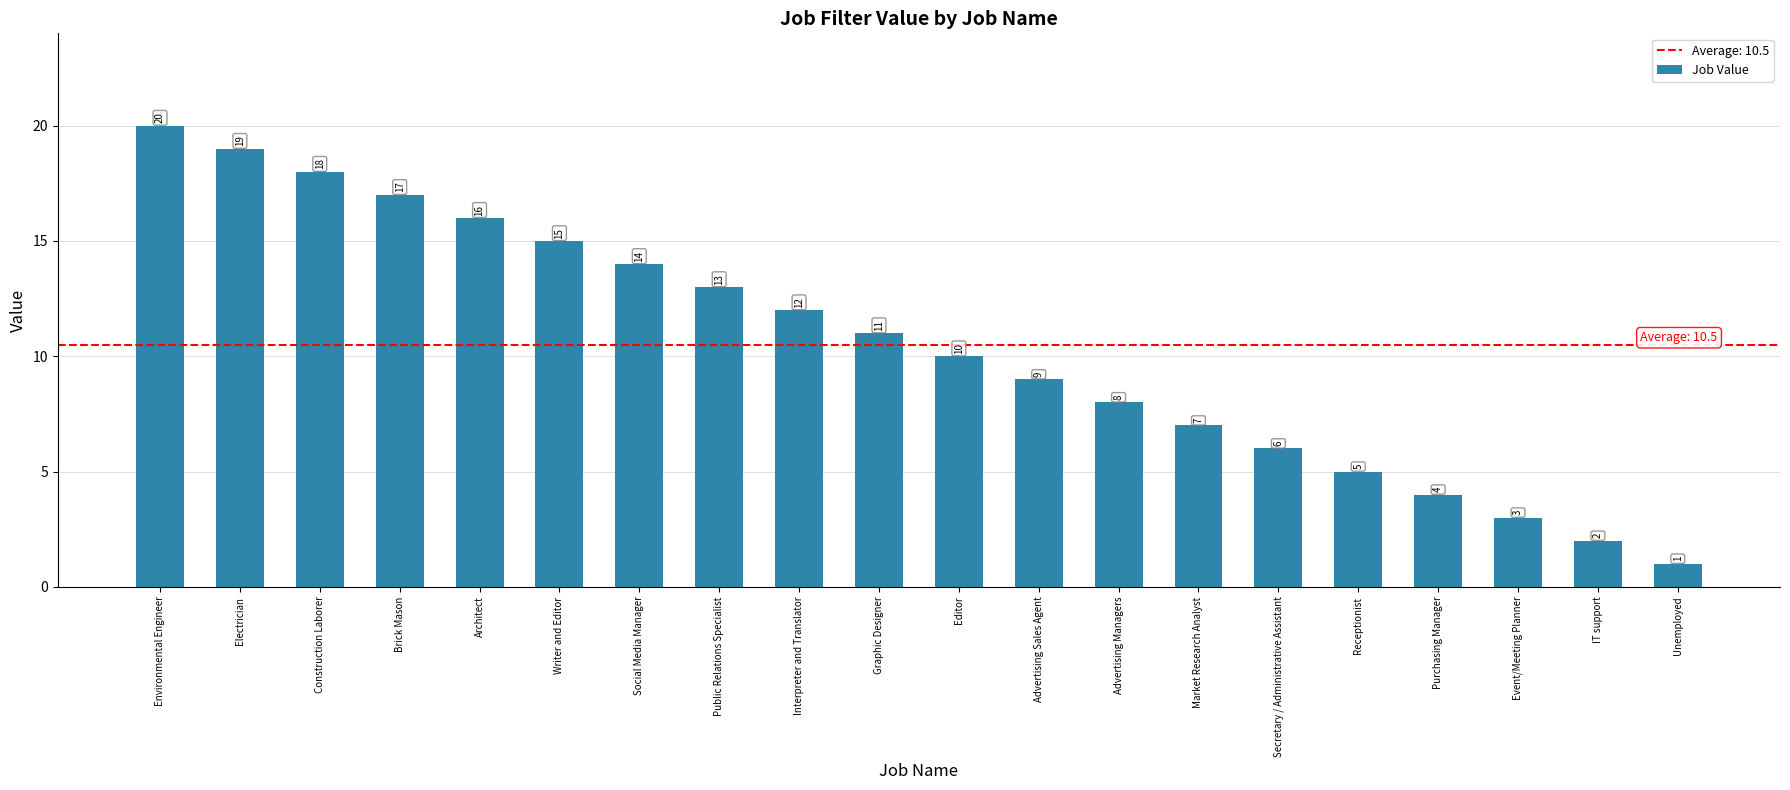

What position from the right is Graphic Designer?

11